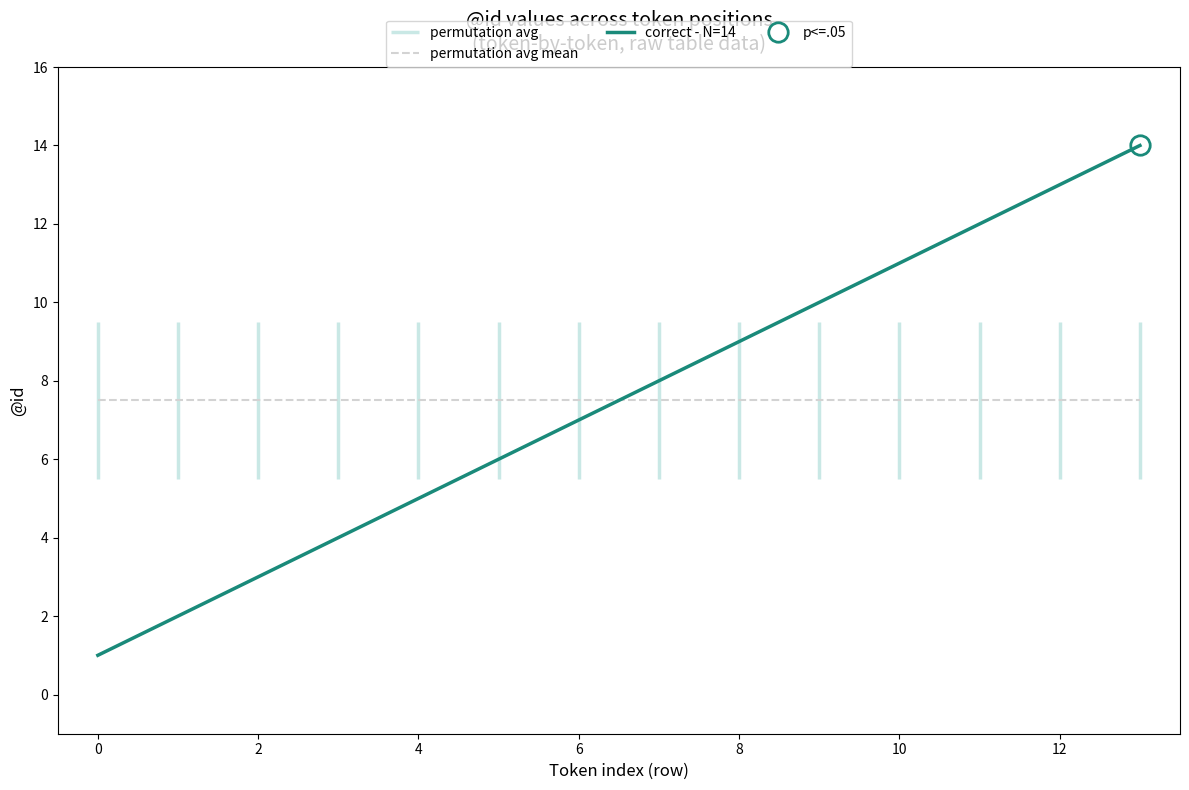

Reading left to right, list all the values displayed in this chart.

permutation avg mean: 7.5	7.5	7.5	7.5	7.5	7.5	7.5	7.5	7.5	7.5	7.5	7.5	7.5	7.5
correct - N=14: 1.0	2.0	3.0	4.0	5.0	6.0	7.0	8.0	9.0	10.0	11.0	12.0	13.0	14.0